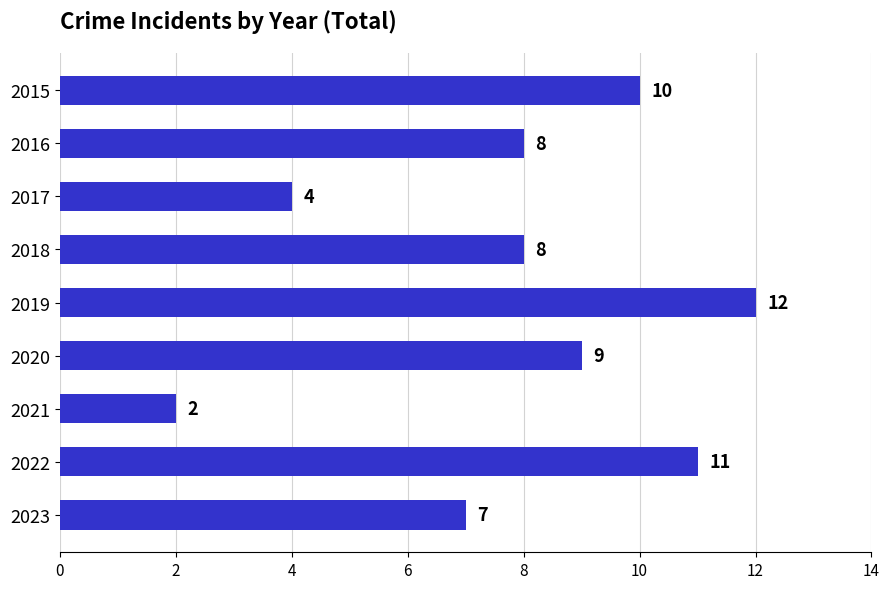

What is the average value?

8